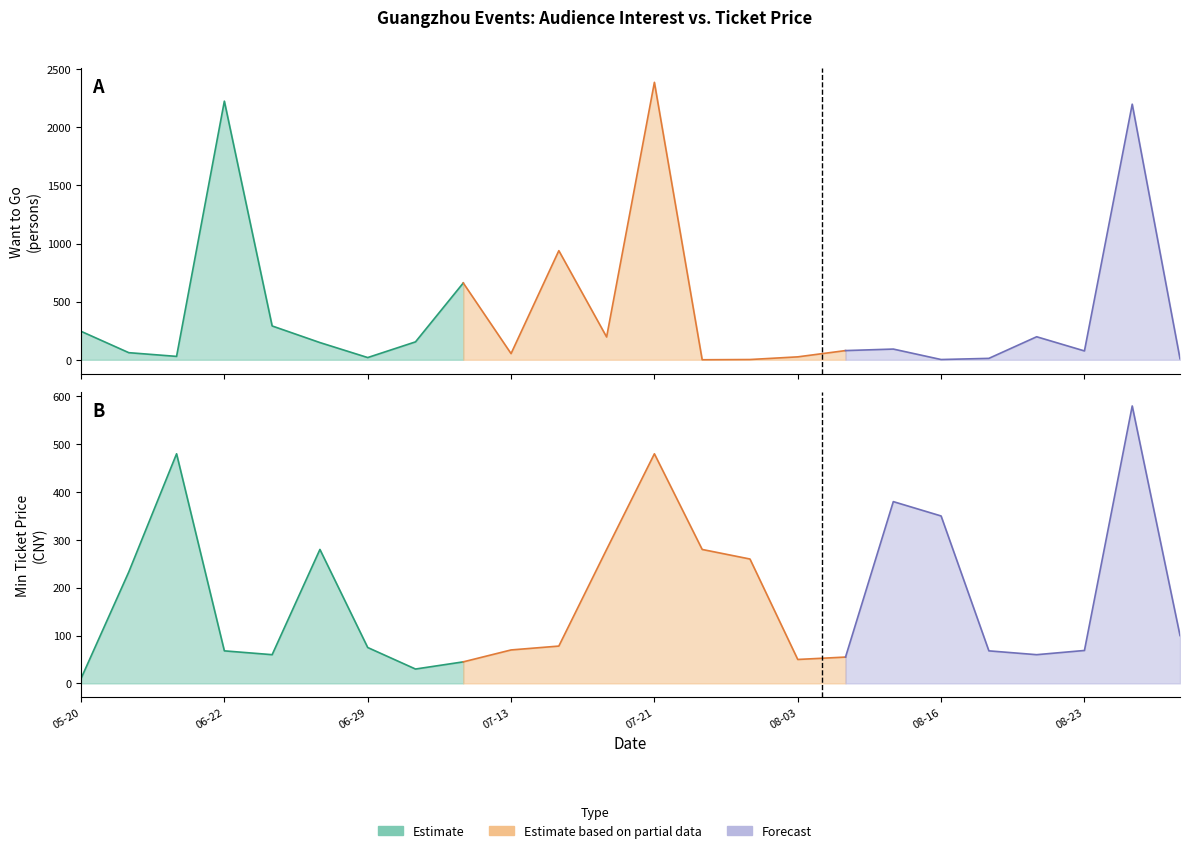

What is the difference between the 想去人数 (Want to Go) values at 2024-08-14 and 2024-07-26?

92.0